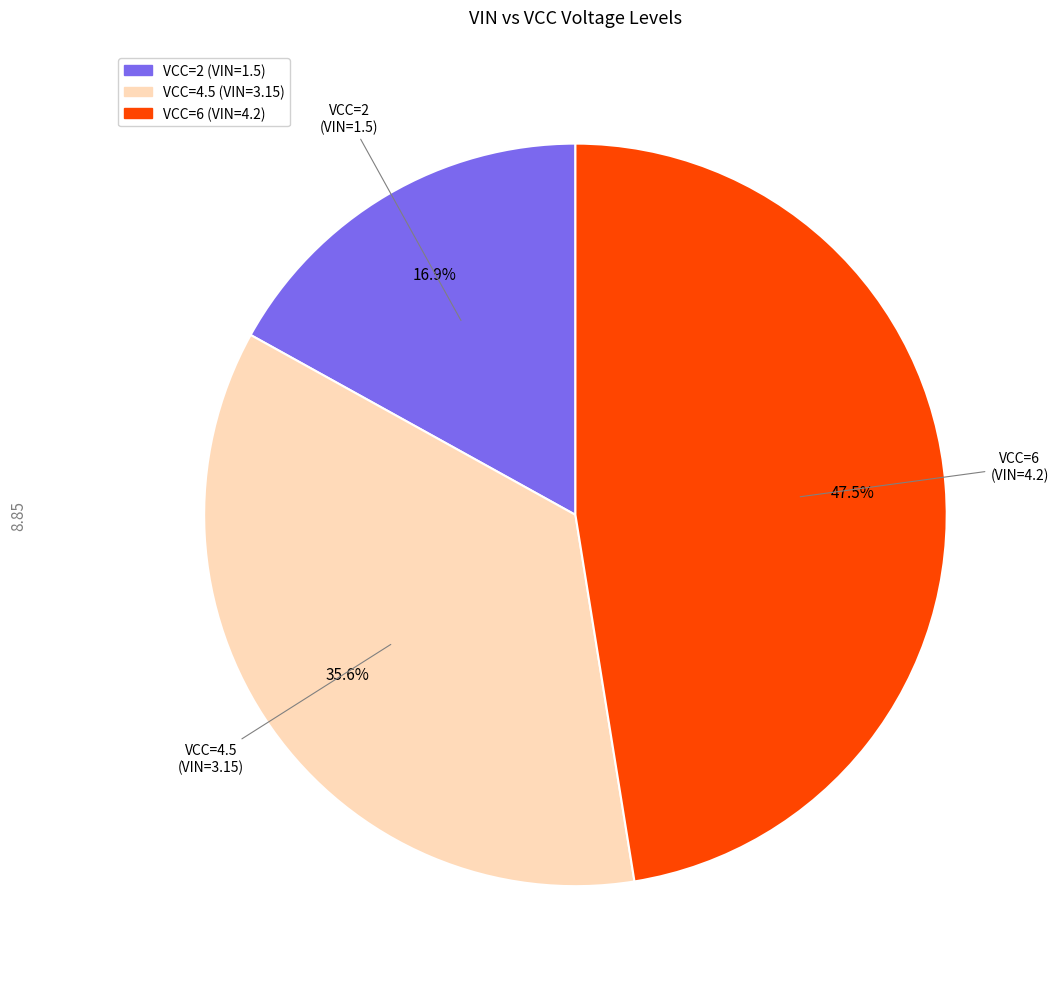

What is the total percentage of VCC=4.5 (VIN=3.15) and VCC=2 (VIN=1.5)?

52.5%